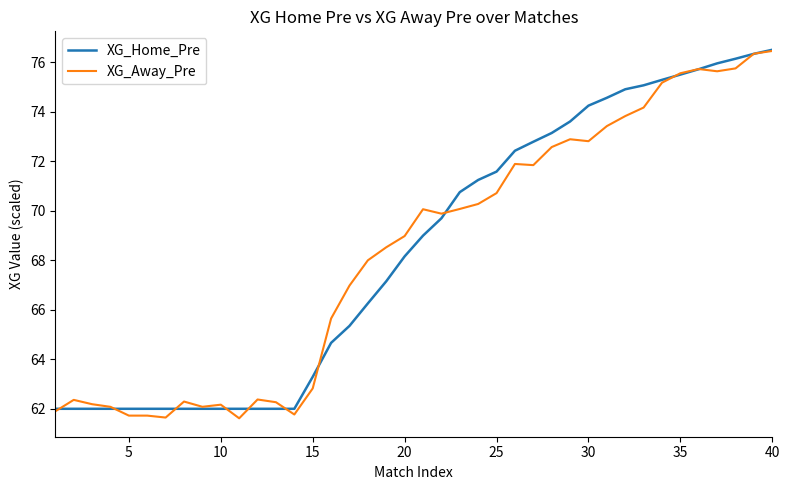

What is the average value of the XG_Home_Pre series?

68.4